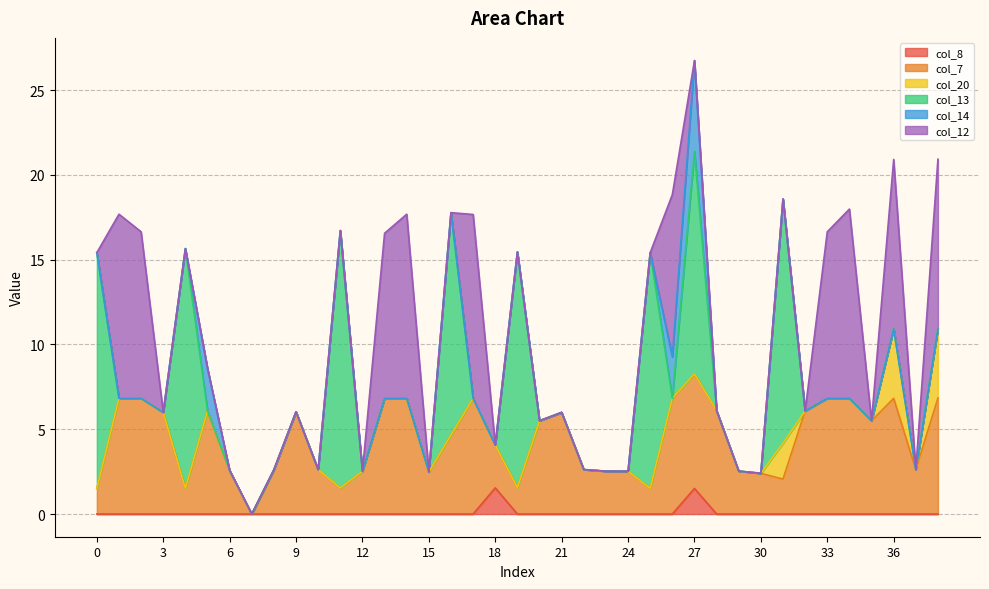

Which series has the largest total across all categories?

col_7